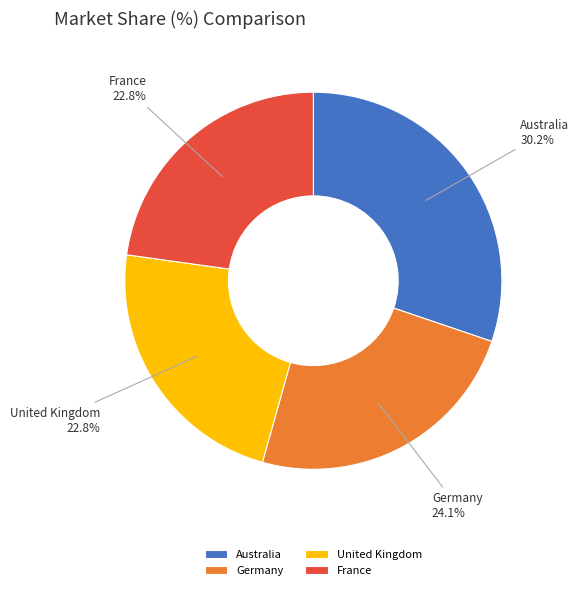

What percentage is the Germany slice, to the nearest percent?

24%